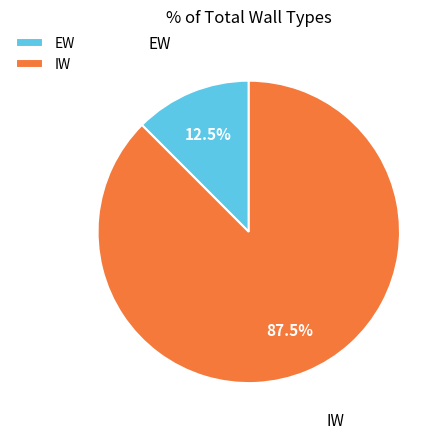

What is the majority slice?

IW